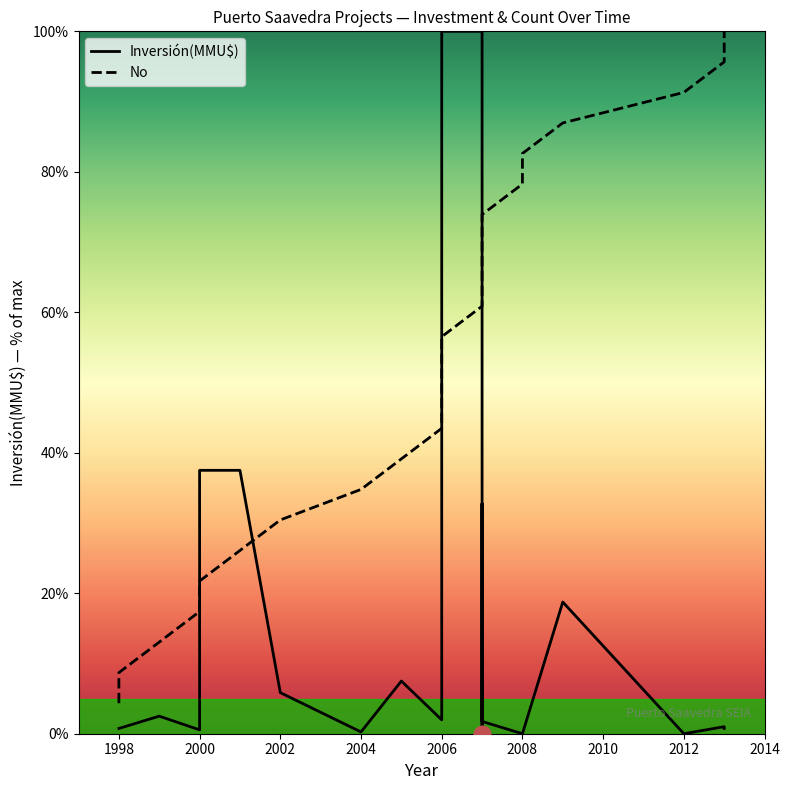

What is the sum of the No values at 2007-10 and 2007-08?

126.1